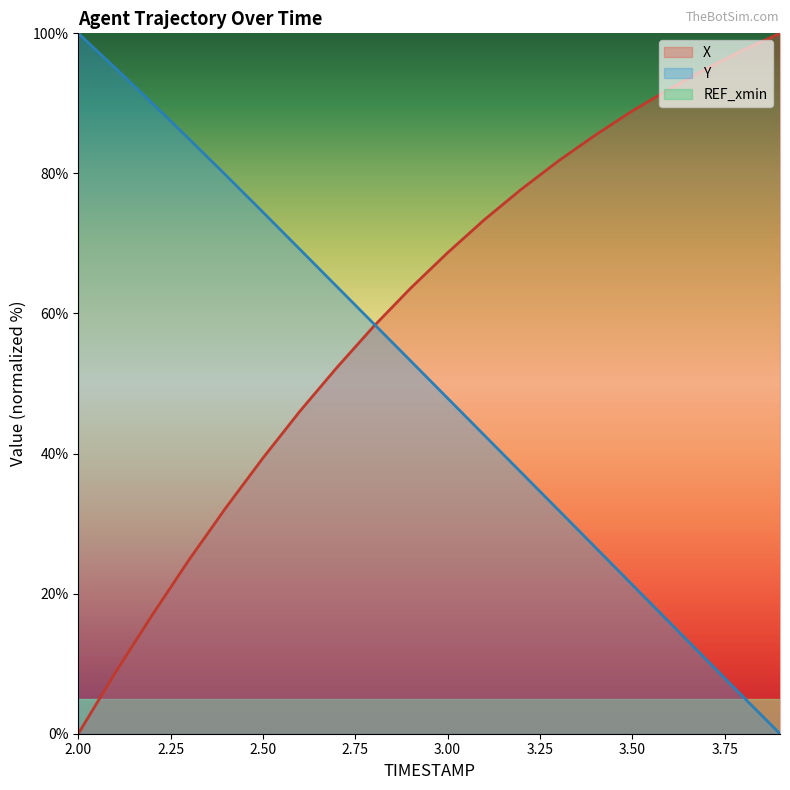

What is the label of the 13th point from the right?

2.7